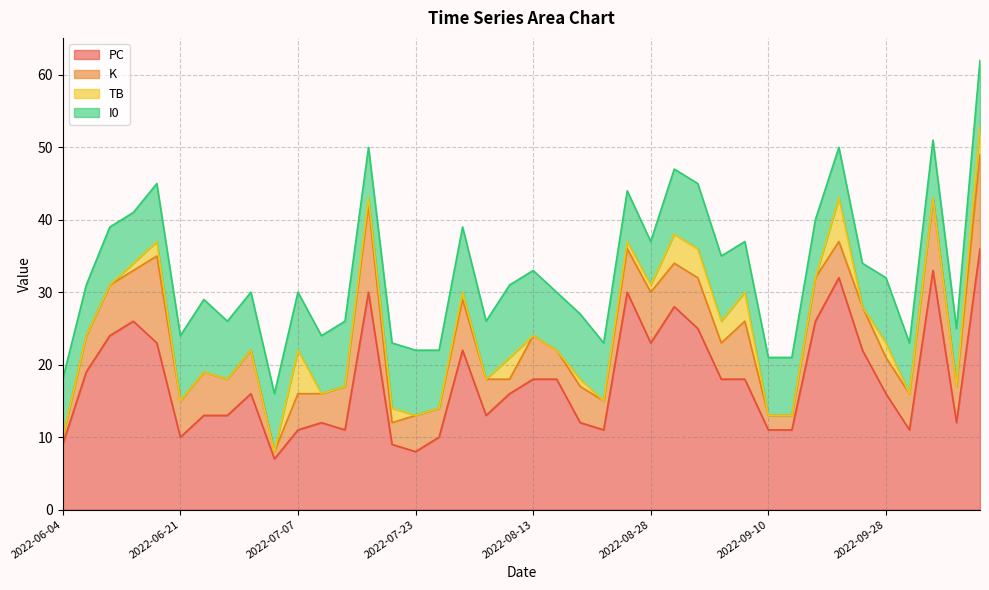

List the labels in order of I0 value, smallest first.

2022-08-28, 2022-09-22, 2022-06-07, 2022-06-13, 2022-07-13, 2022-08-21, 2022-09-07, 2022-09-17, 2022-09-30, 2022-06-04, 2022-06-10, 2022-06-14, 2022-06-28, 2022-06-29, 2022-07-06, 2022-07-07, 2022-07-09, 2022-07-27, 2022-08-04, 2022-08-16, 2022-08-20, 2022-09-10, 2022-09-14, 2022-09-16, 2022-10-03, 2022-10-07, 2022-06-21, 2022-07-12, 2022-07-15, 2022-07-23, 2022-07-29, 2022-08-13, 2022-08-17, 2022-08-31, 2022-09-03, 2022-09-06, 2022-09-28, 2022-10-08, 2022-06-25, 2022-08-06